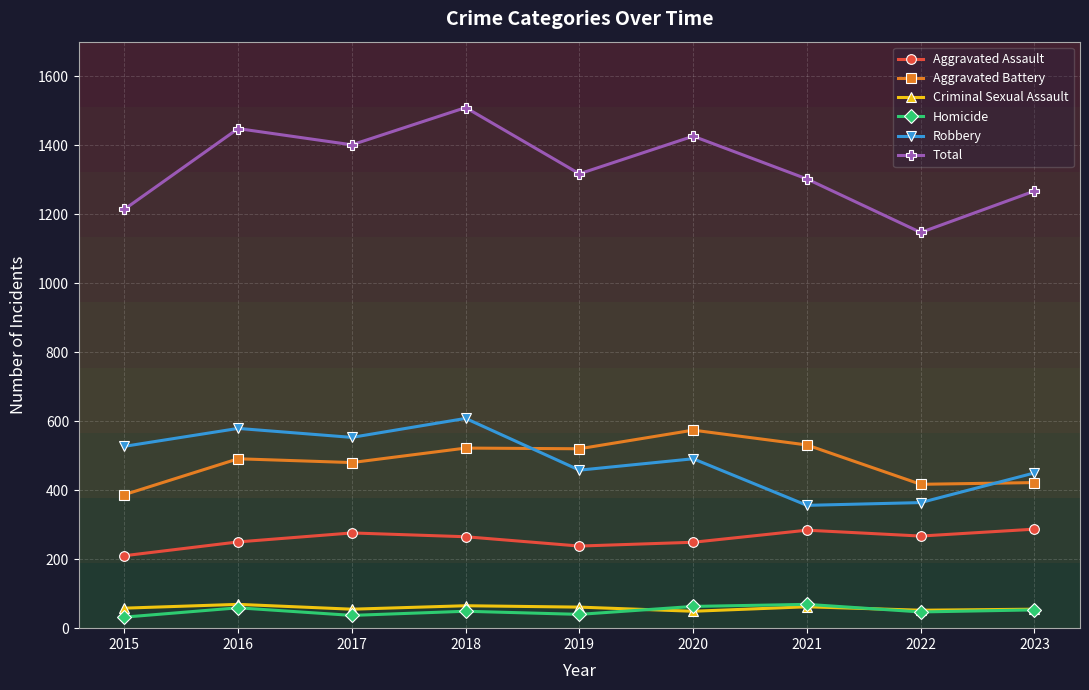

True or false: Aggravated Assault and Criminal Sexual Assault cross at least once.

False